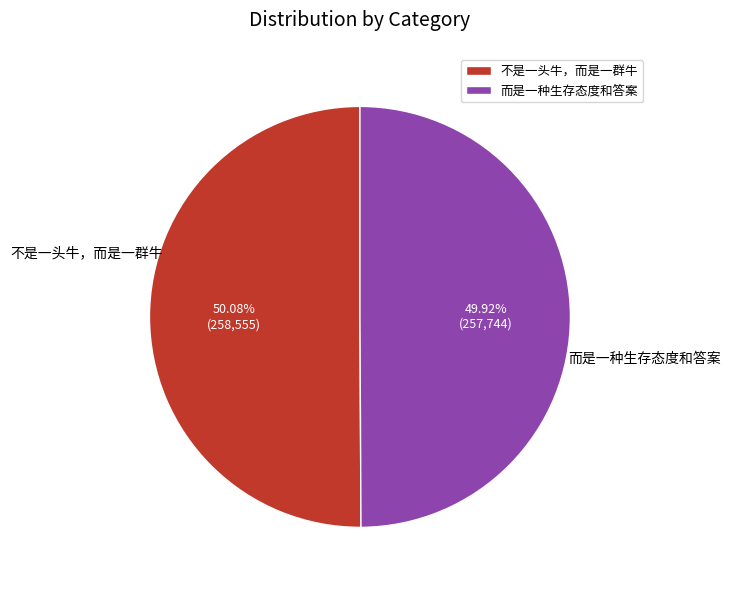

To the nearest percent, what is the average slice percentage?

50%